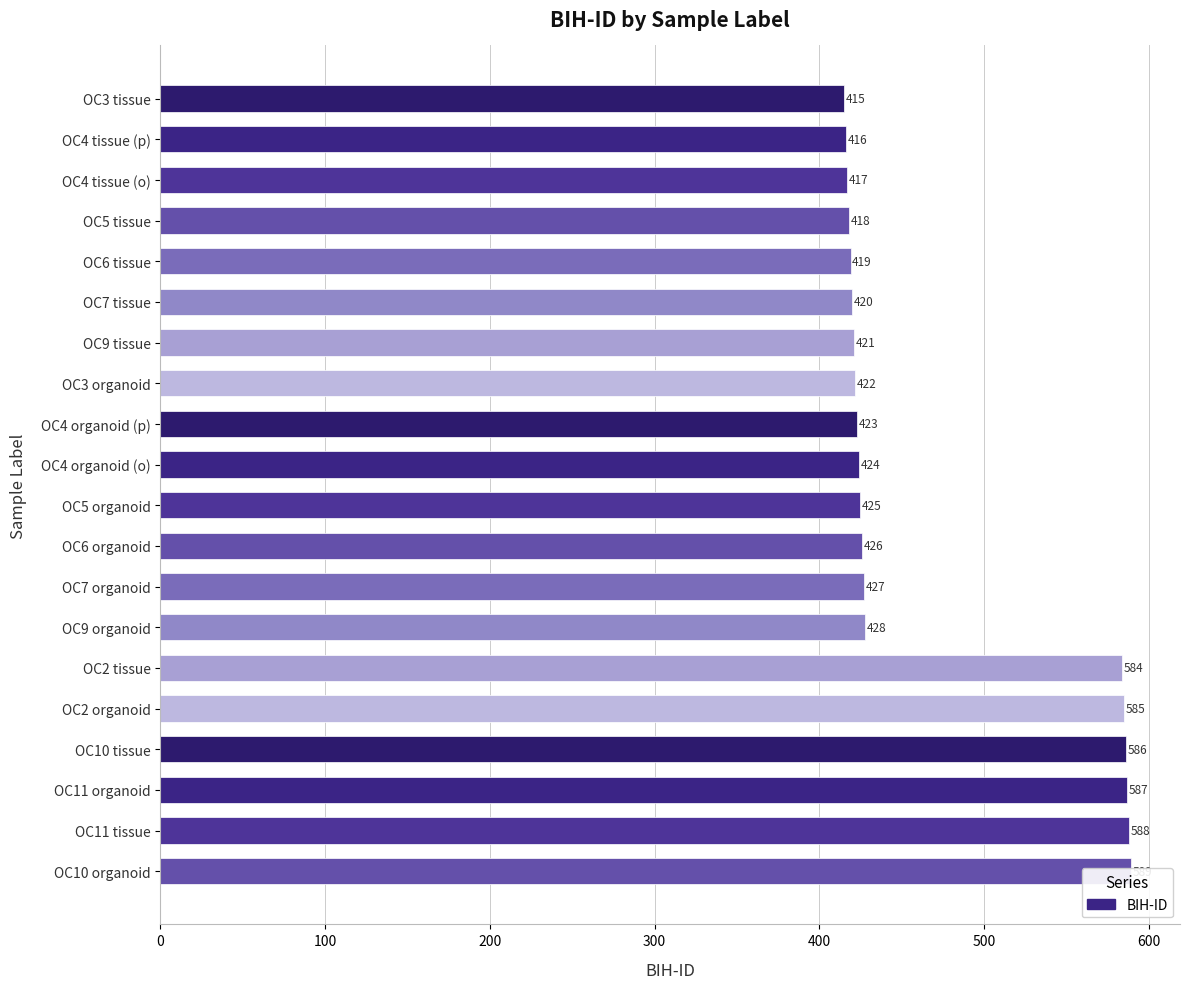

What is the greatest value displayed?

589